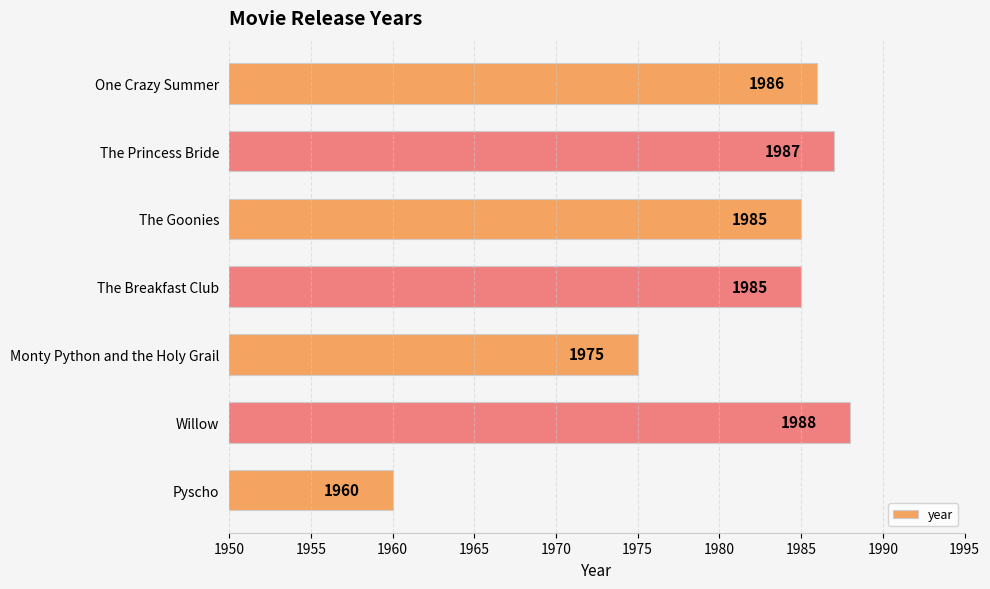

What is the ratio of the value at The Breakfast Club to the value at The Goonies?

1.0